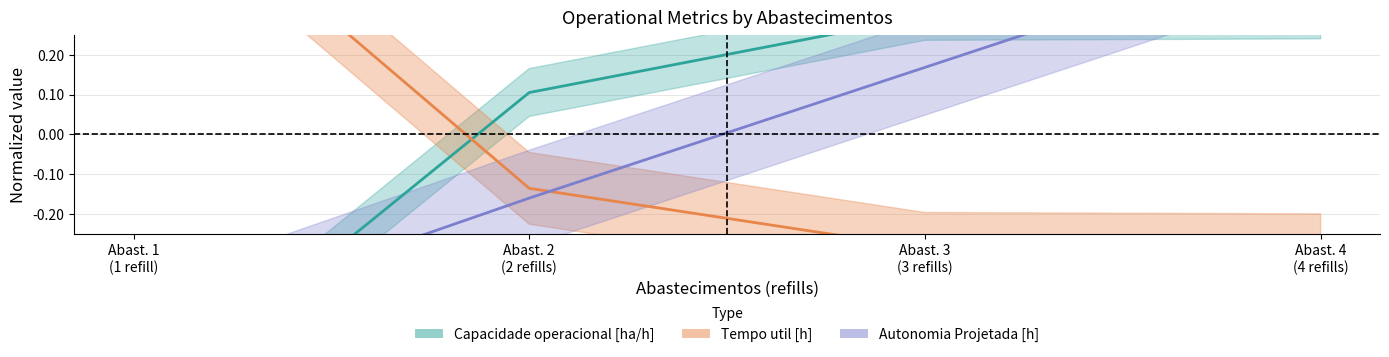

What is the sum of the Tempo util [h] values at Abast. 3 (3 refills) and Abast. 4 (4 refills)?

-0.6